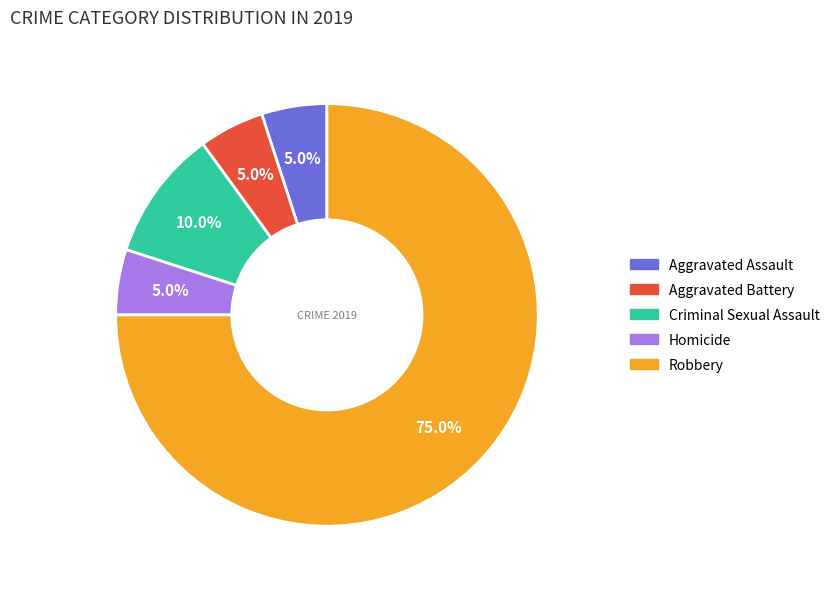

What is the ratio of the value at Aggravated Assault to the value at Criminal Sexual Assault?

0.5